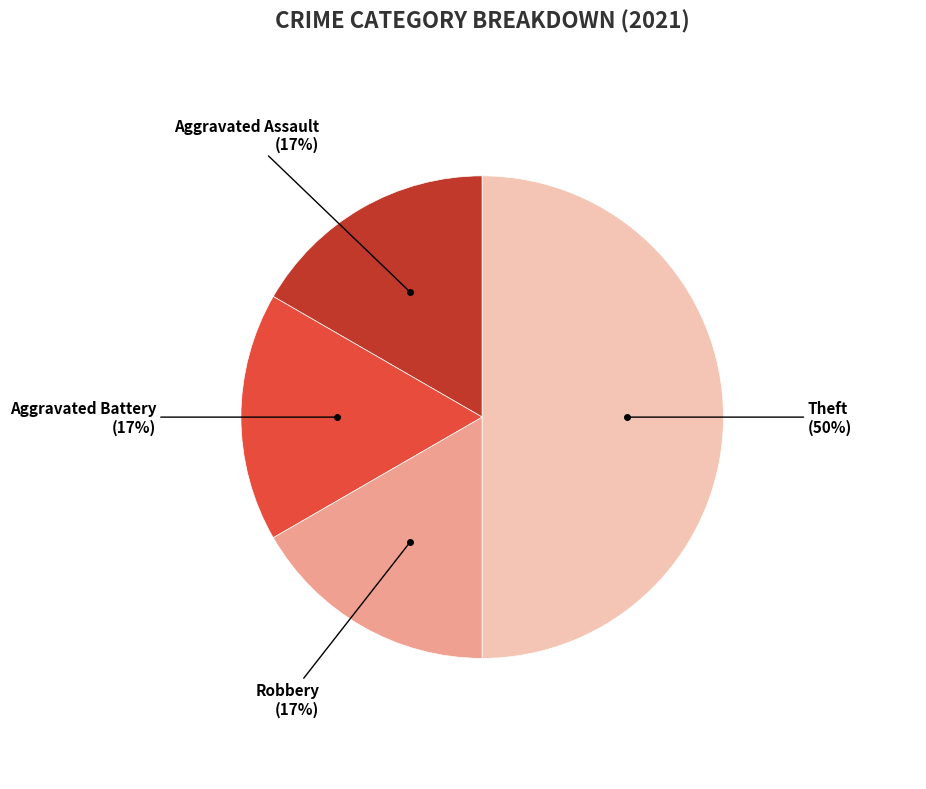

Is Aggravated Assault the majority of the pie?

No